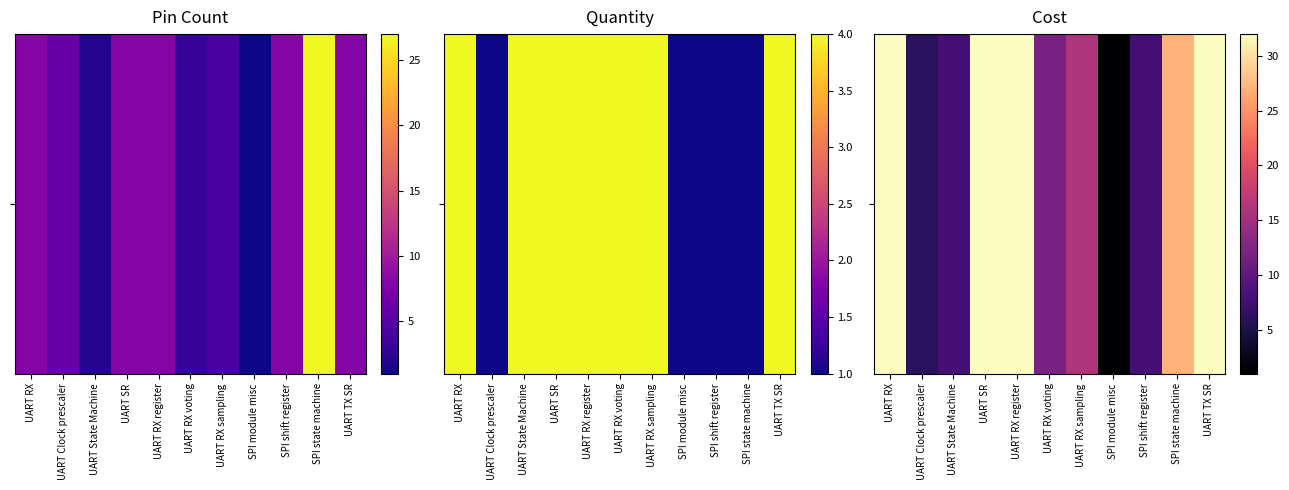

At which category does the chart reach its peak across all series?

UART RX